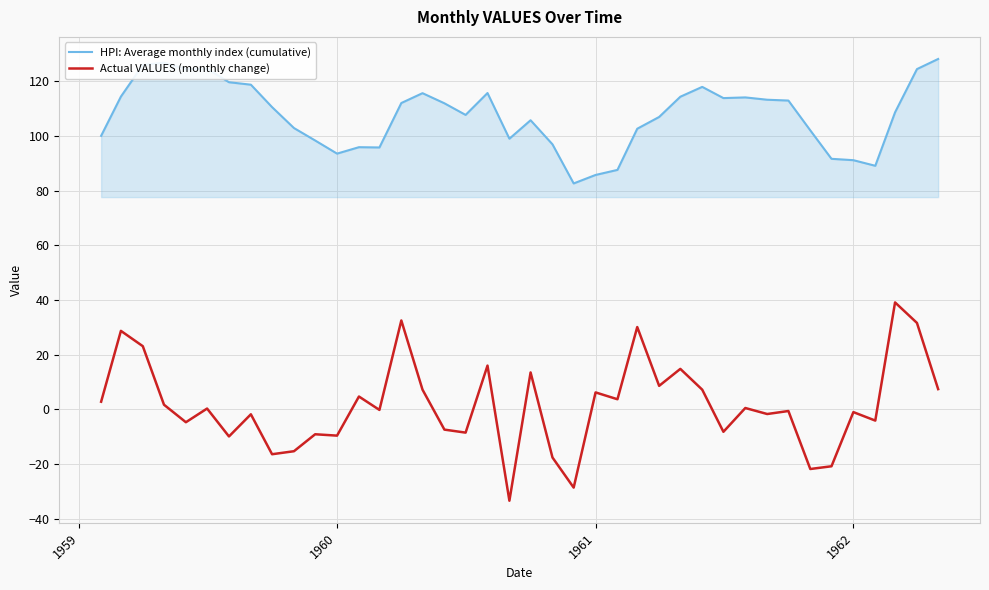

Which series has the widest spread of values?

Actual VALUES (monthly change)